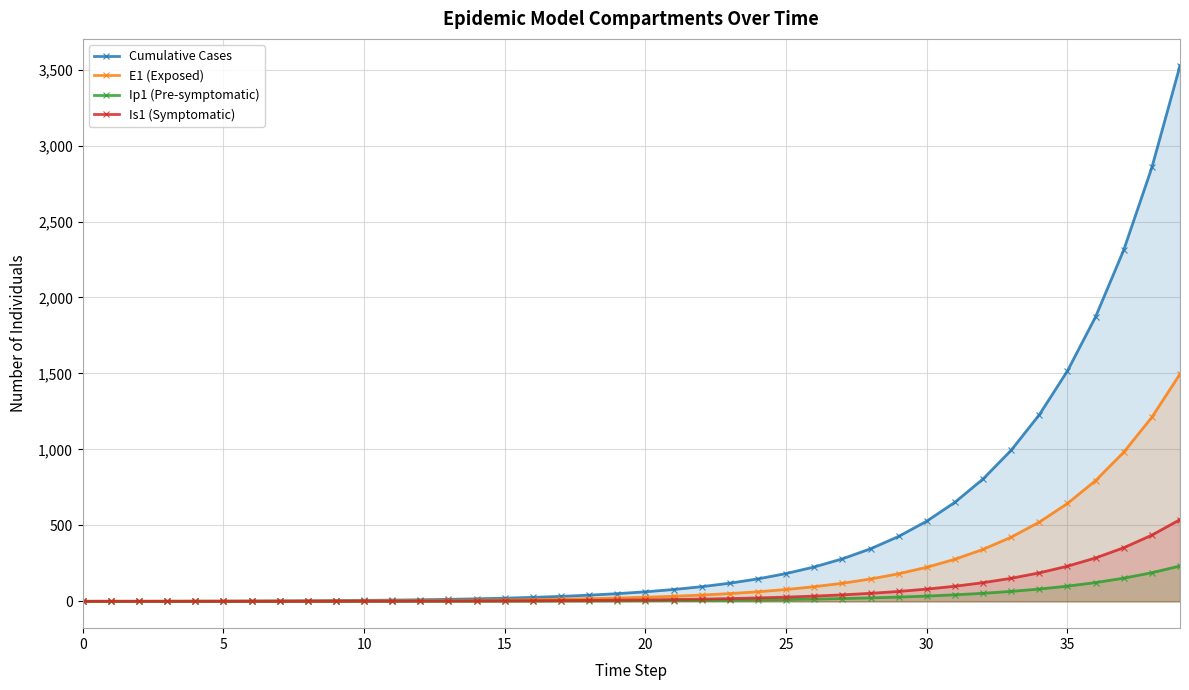

True or false: Cumulative Cases has a value of 6.6 at 10.

True